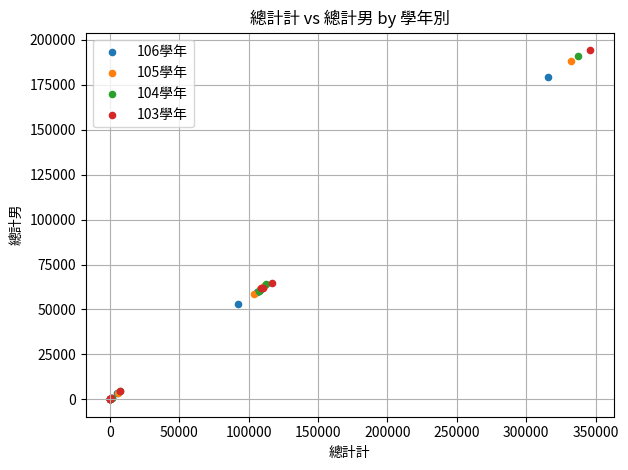

Which series has the largest Y range (max minus min)?

103學年